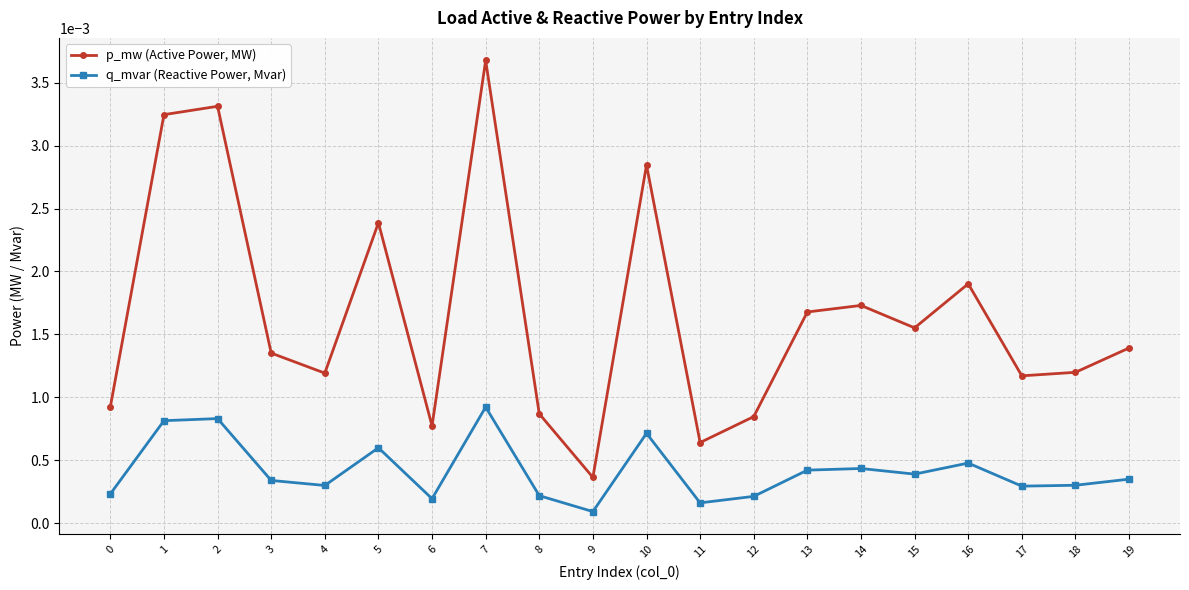

Does the chart have visible grid lines?

Yes